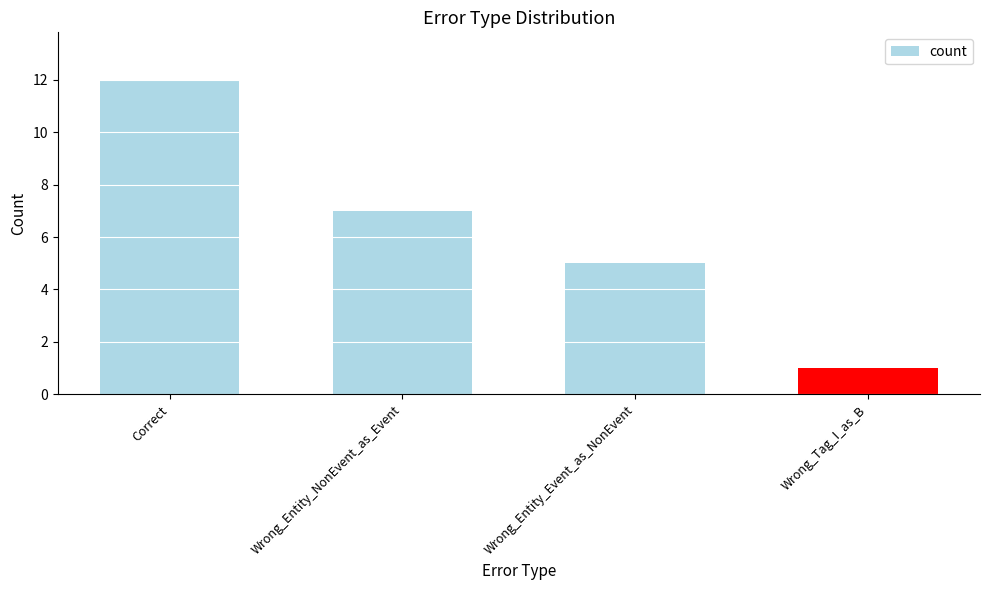

Reading right to left, transcribe all the data shown in this chart.

1	5	7	12